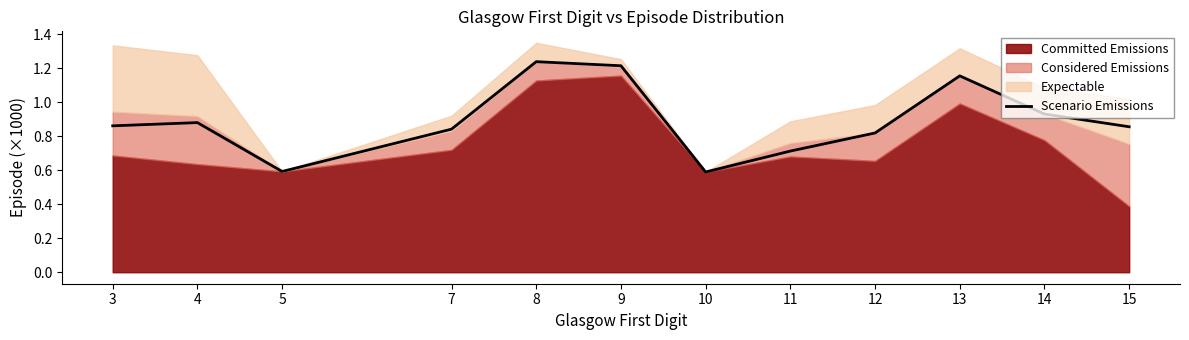

Between 15 and 12, which is larger?

15